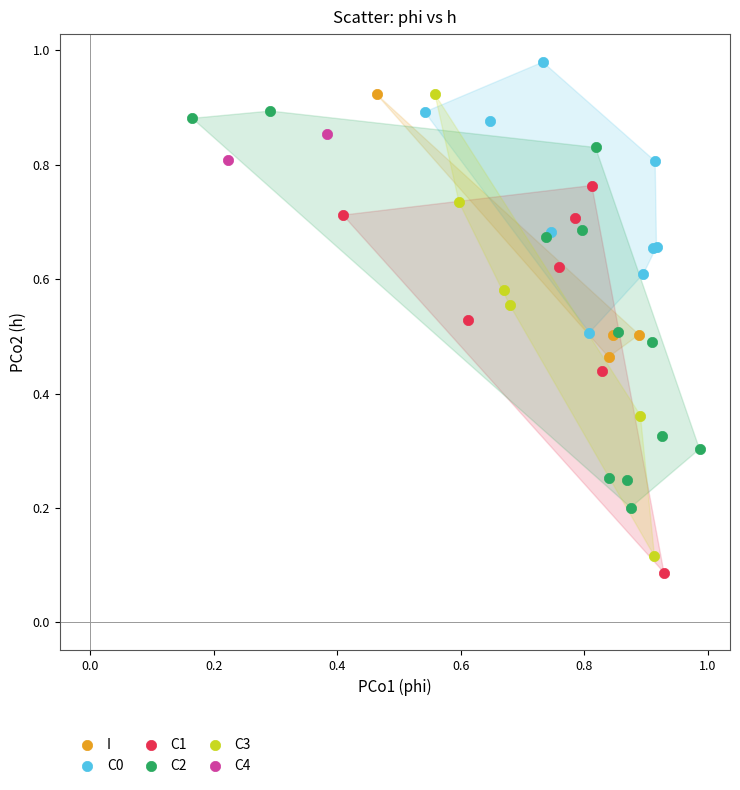

What are all the series names shown in the legend?

I, C0, C1, C2, C3, C4